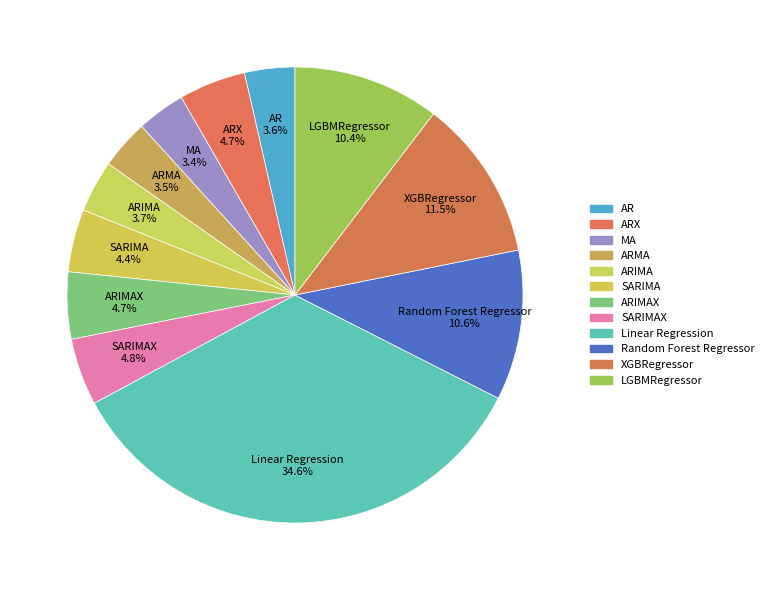

Is there any slice that represents more than half of the pie?

No